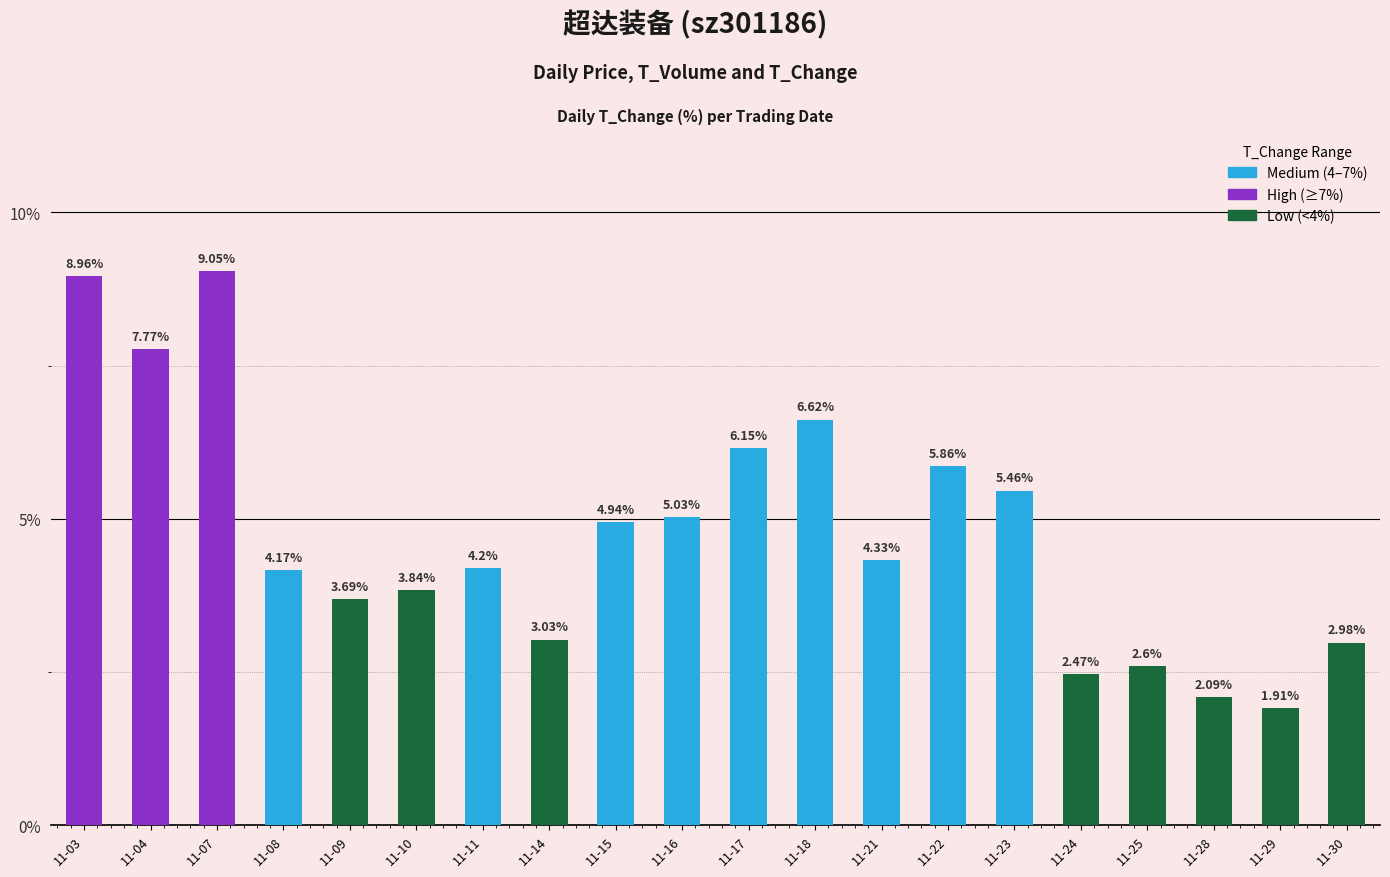

How many data points are less than 4?

8